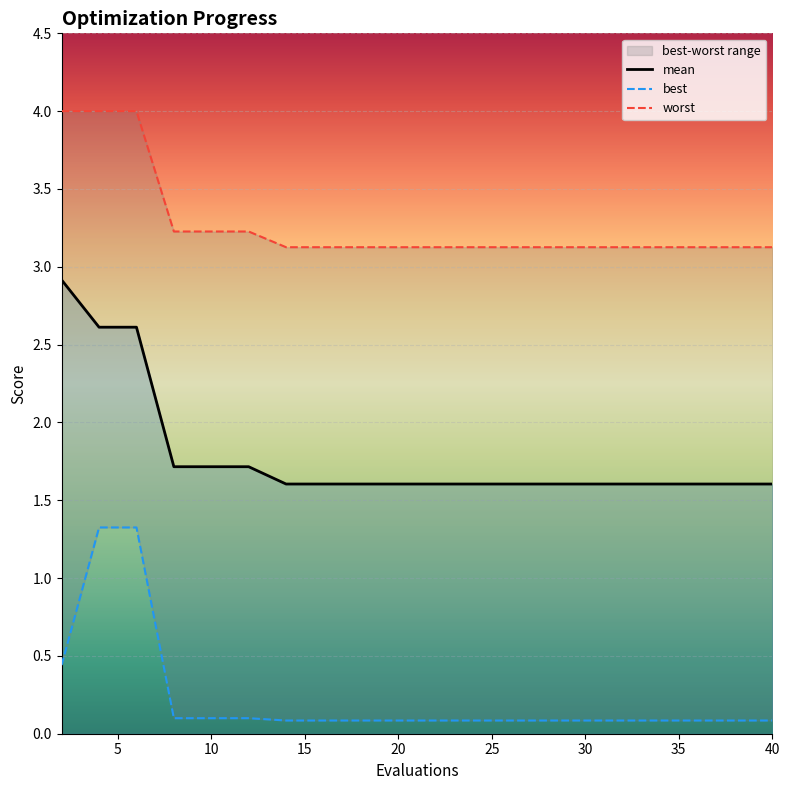

Reading right to left, list all the values displayed in this chart.

mean: 1.6	1.6	1.6	1.6	1.6	1.6	1.6	1.6	1.6	1.6	1.6	1.6	1.6	1.6	1.7	1.7	1.7	2.6	2.6	2.9
best: 0.1	0.1	0.1	0.1	0.1	0.1	0.1	0.1	0.1	0.1	0.1	0.1	0.1	0.1	0.1	0.1	0.1	1.3	1.3	0.4
worst: 3.1	3.1	3.1	3.1	3.1	3.1	3.1	3.1	3.1	3.1	3.1	3.1	3.1	3.1	3.2	3.2	3.2	4.0	4.0	4.0